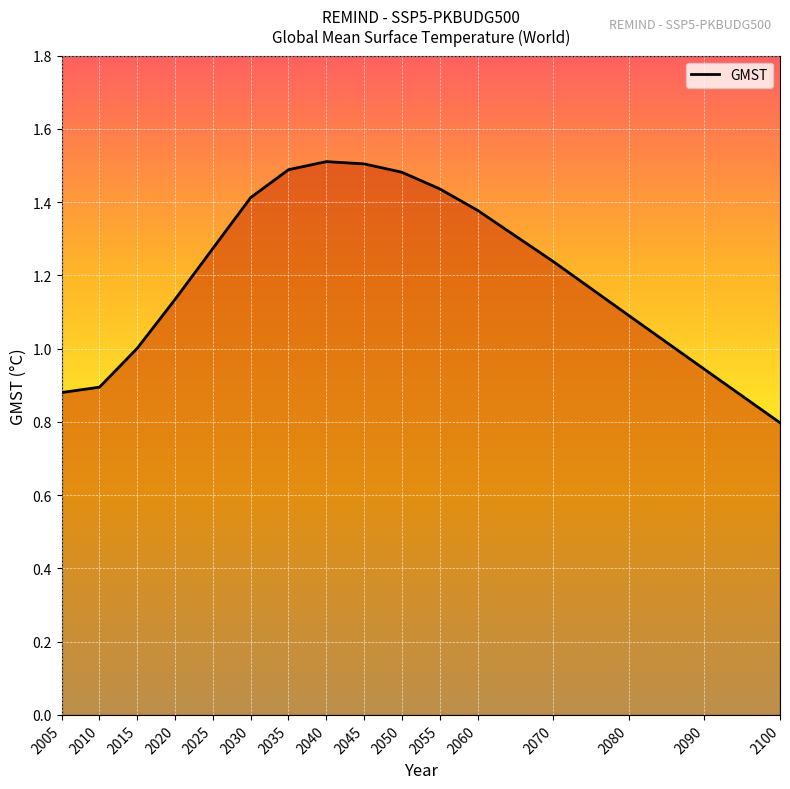

Between 2030 and 2035, which is larger?

2035